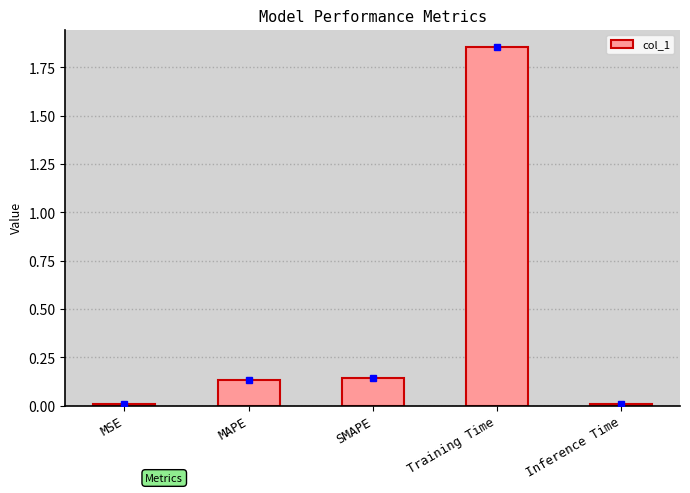

Between MSE and MAPE, which is larger?

MAPE